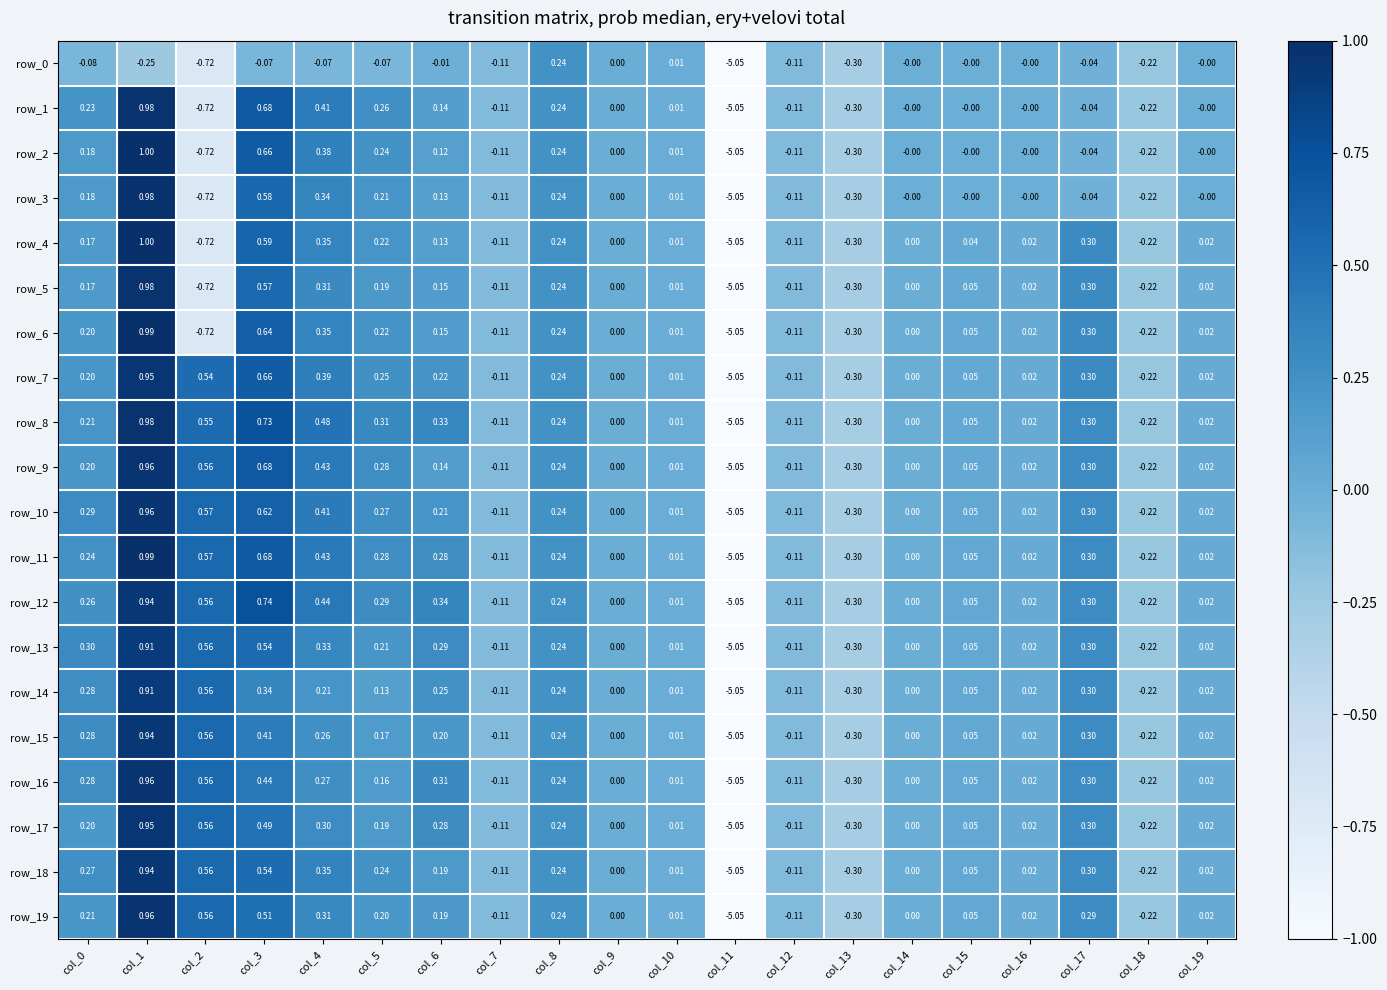

At which label does row_12 first exceed 0?

col_0